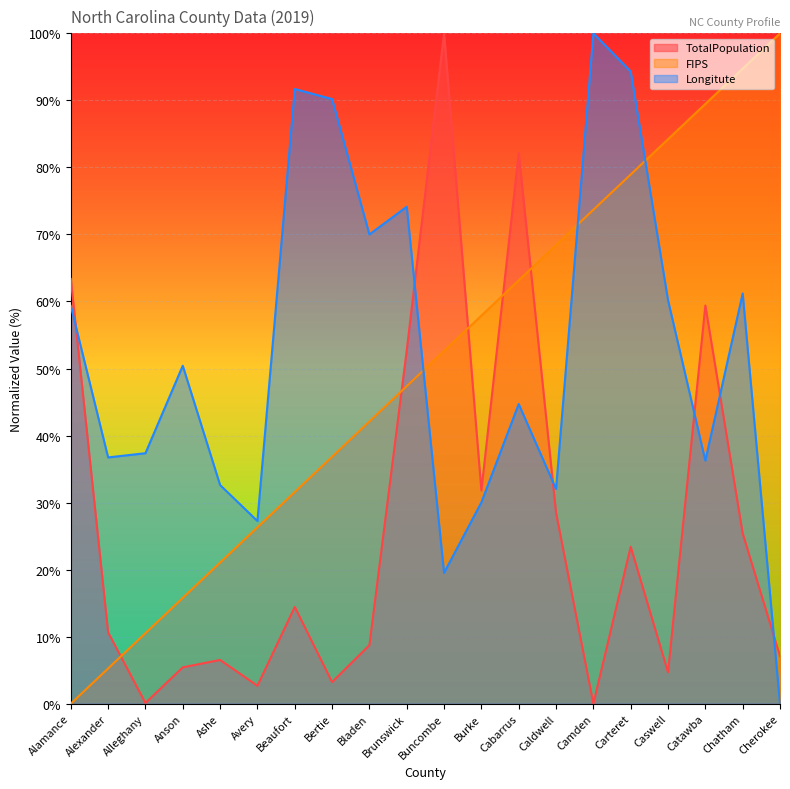

True or false: Longitute has a value of 18.4 at Caldwell.

False